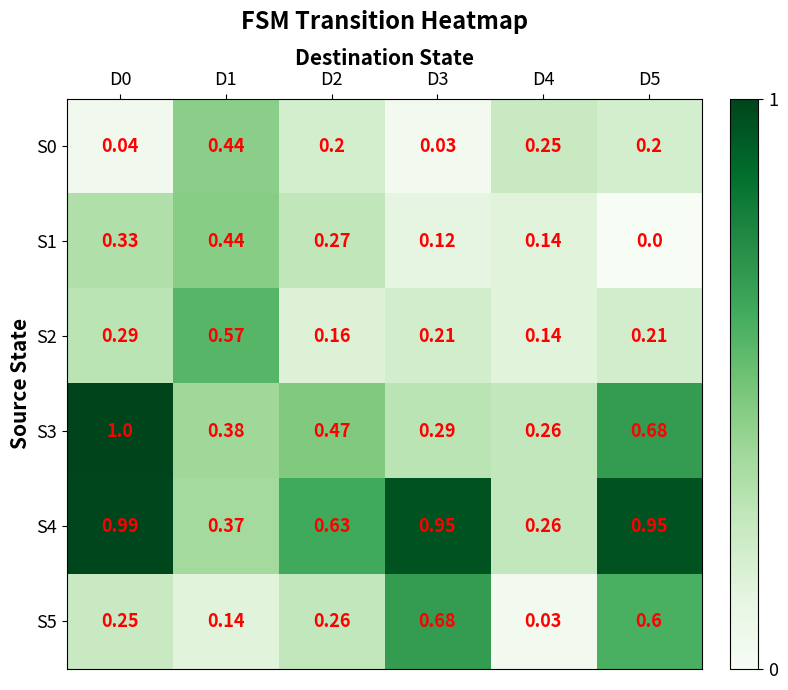

Is the value of S3 at D4 greater than the value of S5 at D4?

Yes